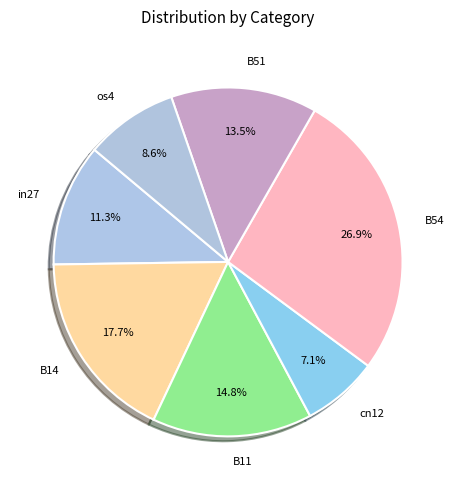

True or false: os4 accounts for 9% of the total.

True